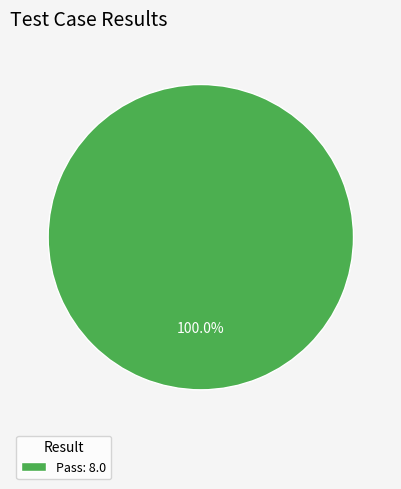

What is the majority slice?

Pass: 8.0